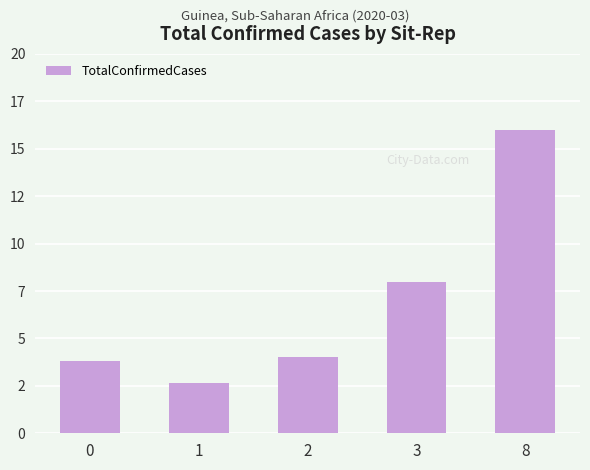

The chart shows a value of 2.7 at 1. True or false?

True